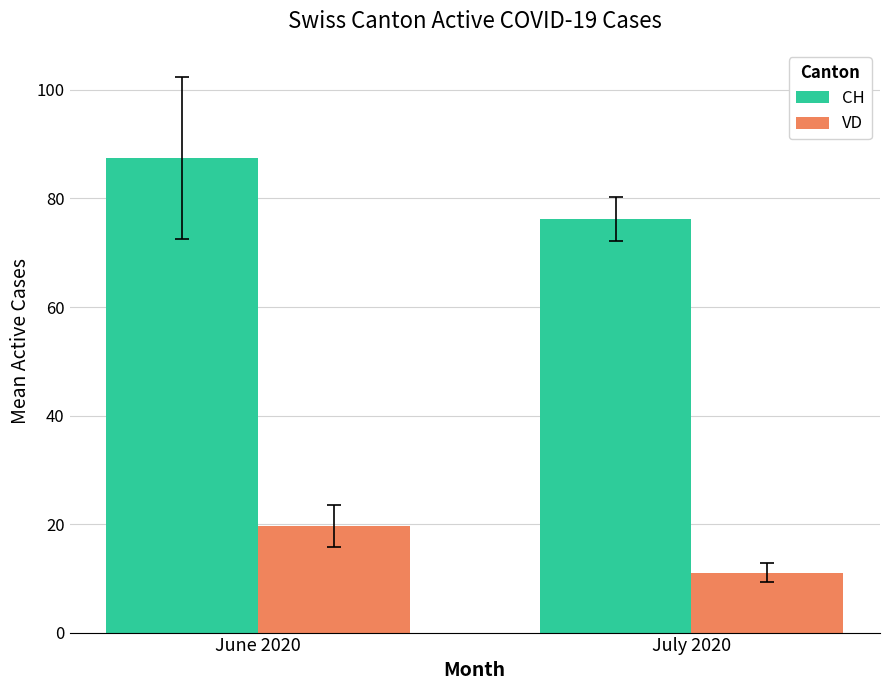

The CH series shows 117.2 at July 2020. True or false?

False